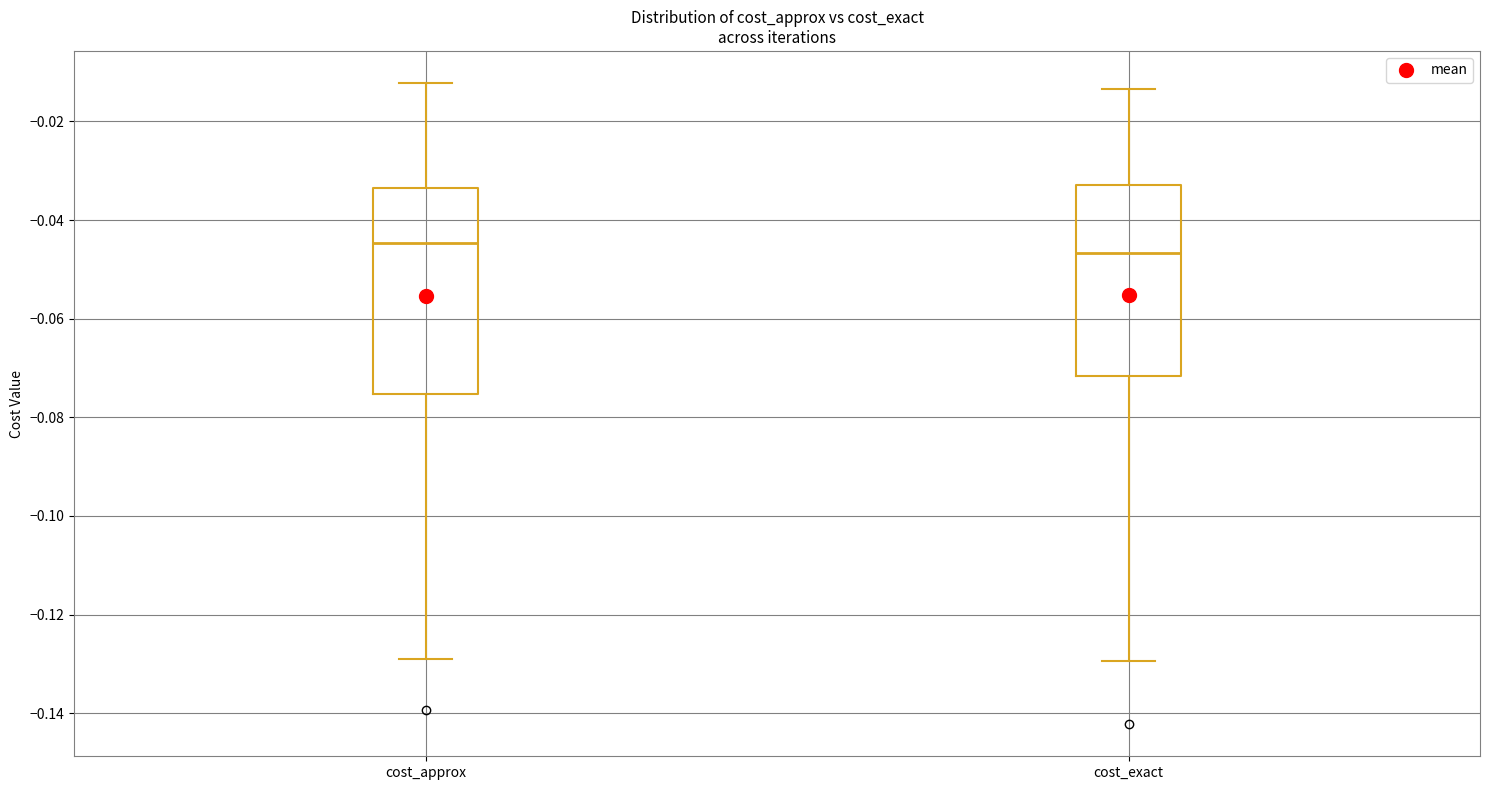

Reading left to right, read every box against the y-axis: the position of its median line, the range the box covers, and the ends of its whiskers. The values are not printed on the chart, so give them approximately, as read against the axis.

cost_approx: median -0.044, box -0.076 to -0.034, whiskers -0.130 to -0.012
cost_exact: median -0.046, box -0.072 to -0.032, whiskers -0.130 to -0.014